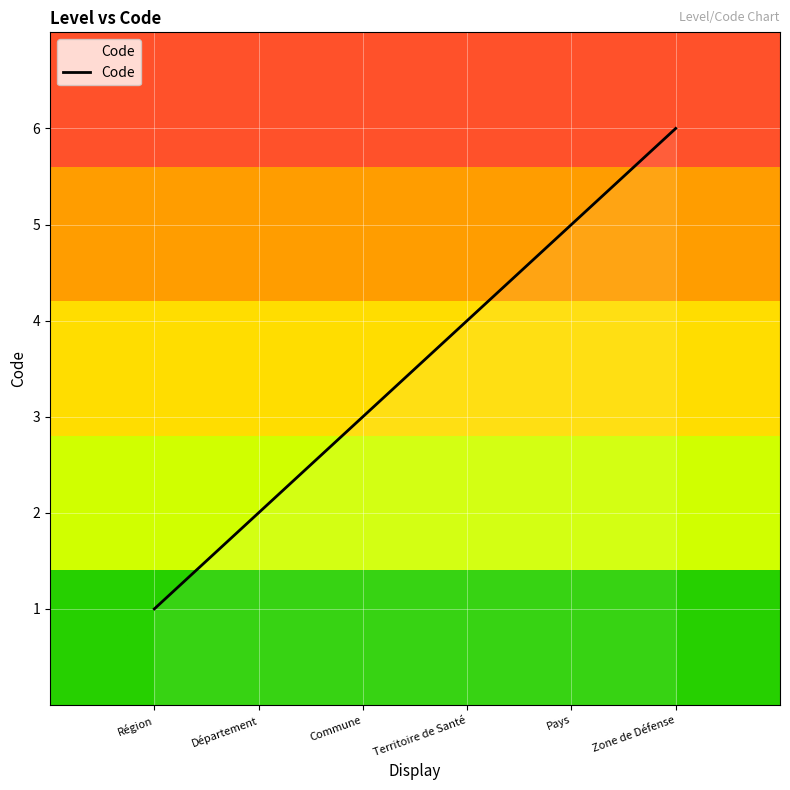

Reading left to right, list all the values displayed in this chart.

Région=1	Département=2	Commune=3	Territoire de Santé=4	Pays=5	Zone de Défense=6